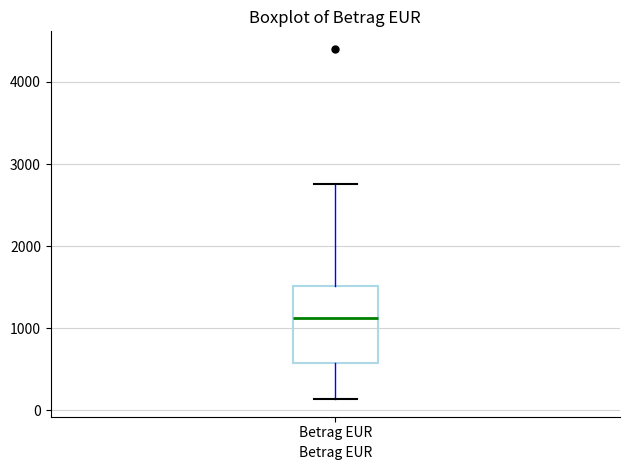

Read this box plot against the y-axis: the position of the median line, the range covered by the box, and the ends of both whiskers. The values are not printed on the chart, so give them approximately, as read against the axis.

median 1100, box 600 to 1500, whiskers 100 to 2800